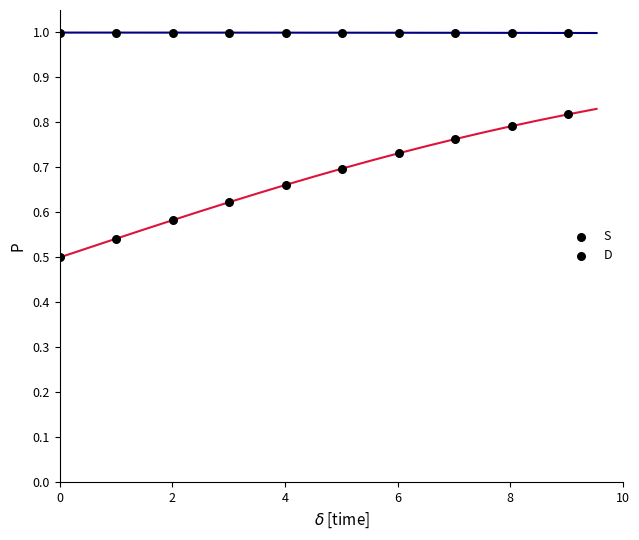

Count the number of points in this scatter plot.

20